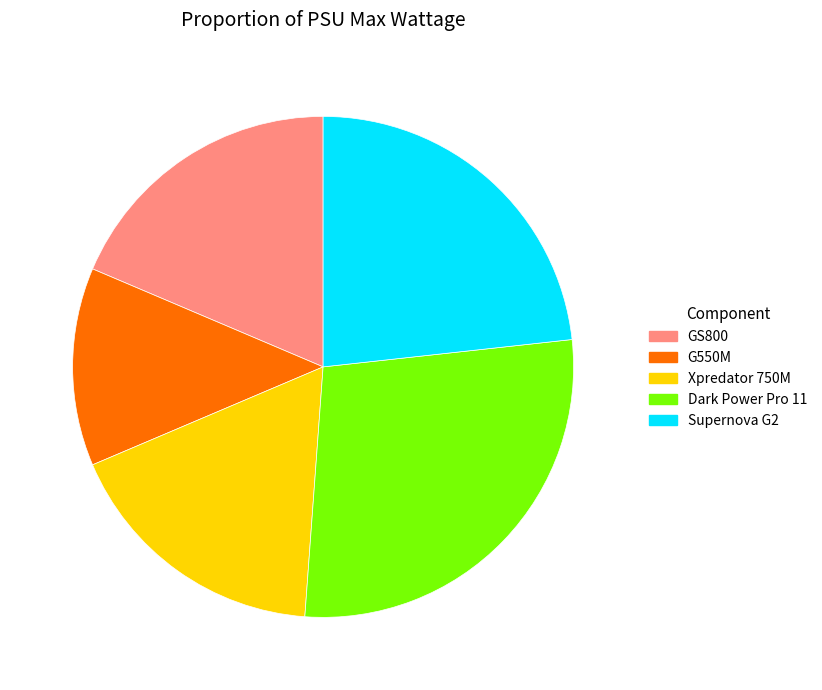

What is the smallest slice in the pie chart?

G550M